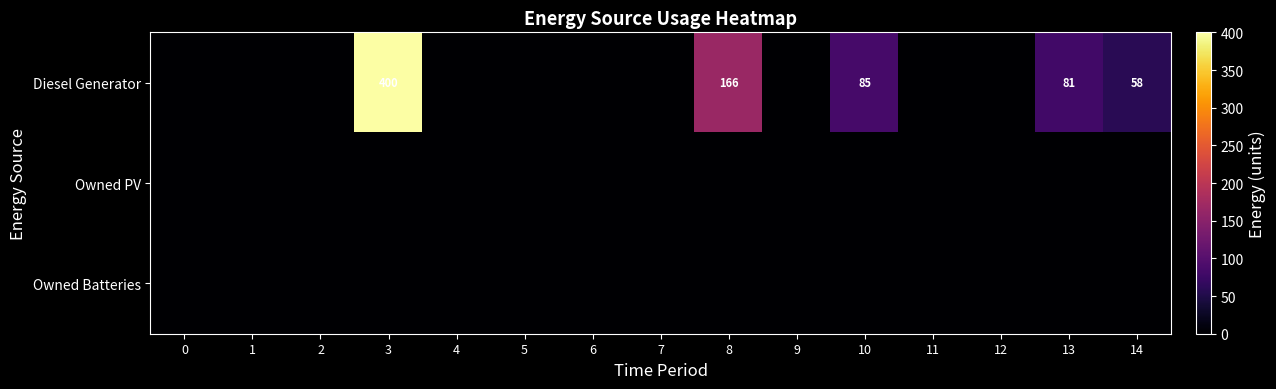

Which series has the largest total across all categories?

Diesel Generator